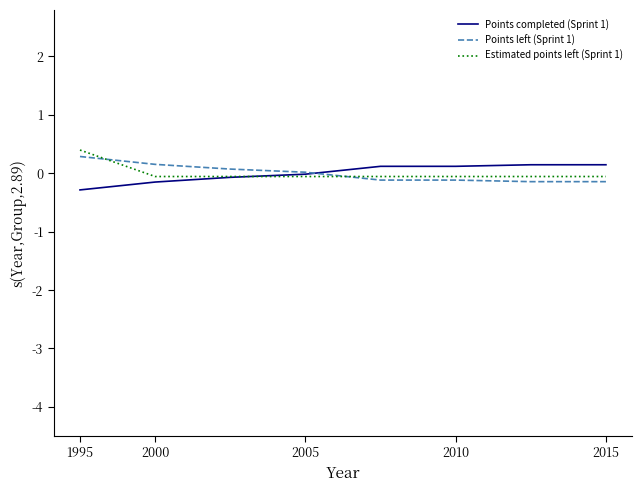

What is the greatest value displayed?

0.4